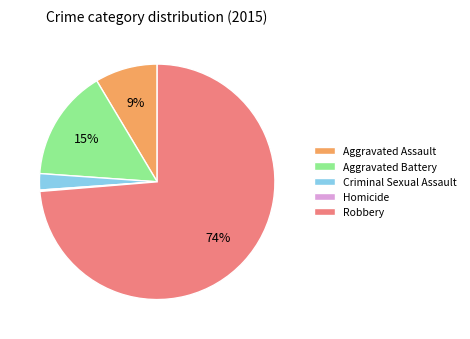

Which has a higher value, Aggravated Battery or Aggravated Assault?

Aggravated Battery